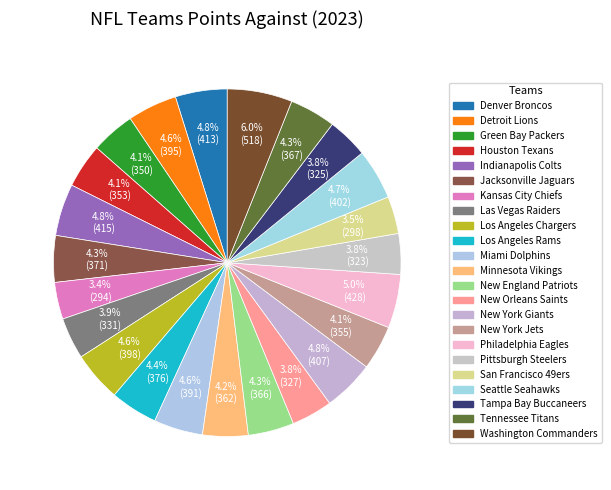

Count the number of slices in the pie.

23